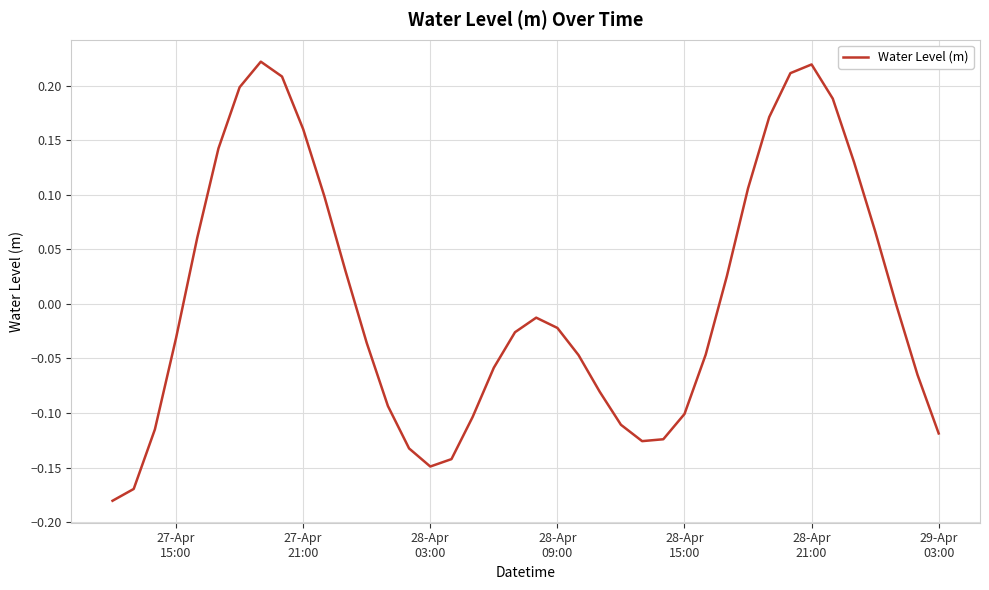

What is the difference between the maximum and minimum values?

0.4